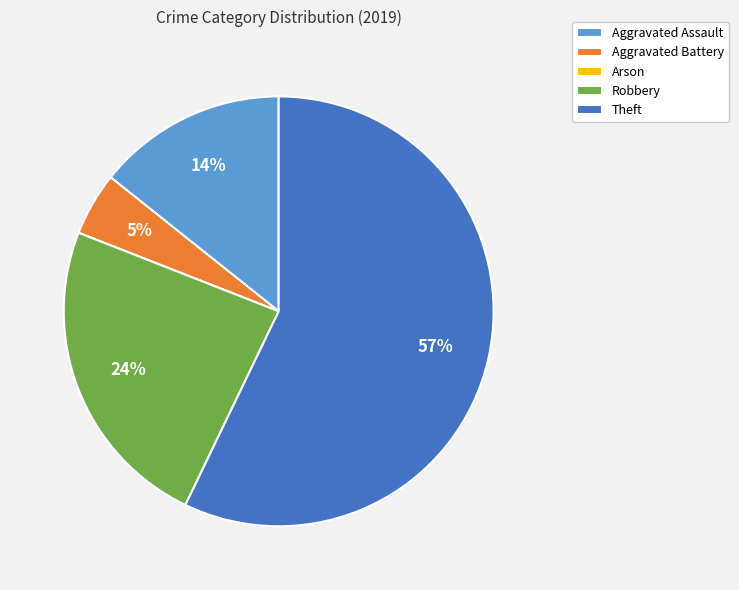

Which category accounts for the majority?

Theft